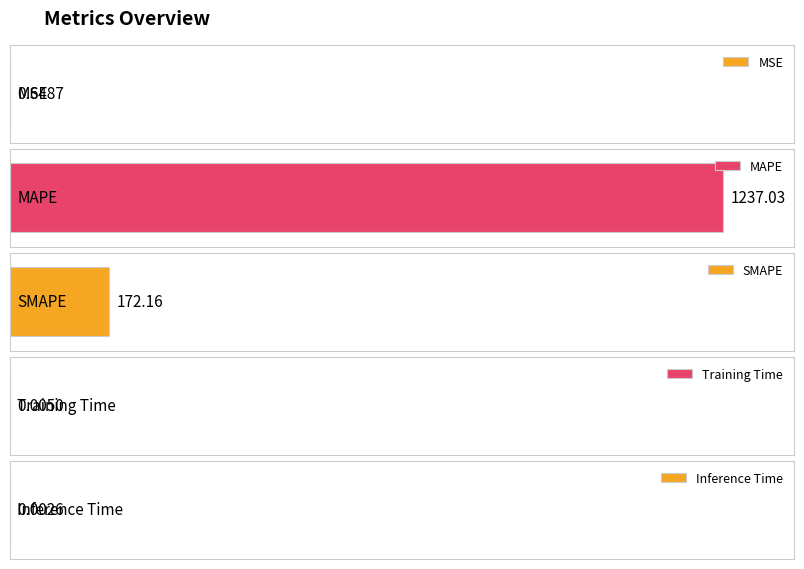

What is the value of the 3rd bar from the left?

172.2